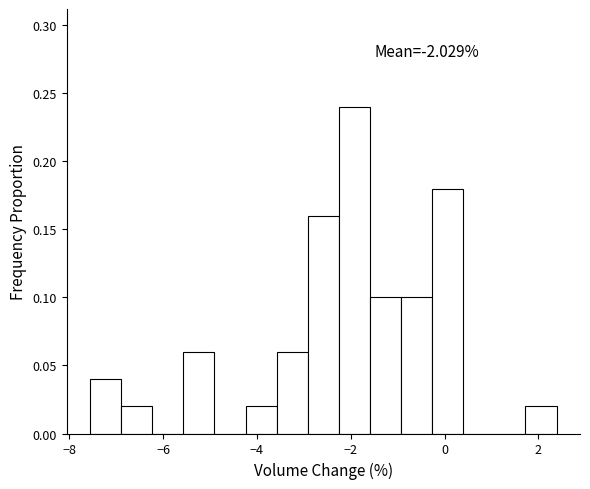

Read against the x-axis, roughly where is the centre of the tallest bar?

-2.0